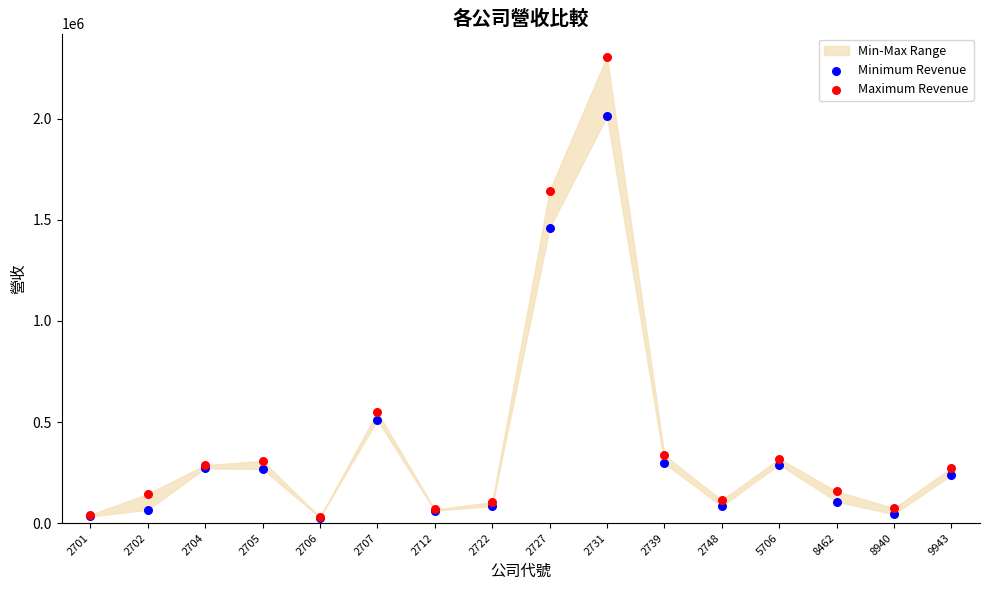

In the Maximum Revenue series, what Y value is closest to 1169040?

1644770